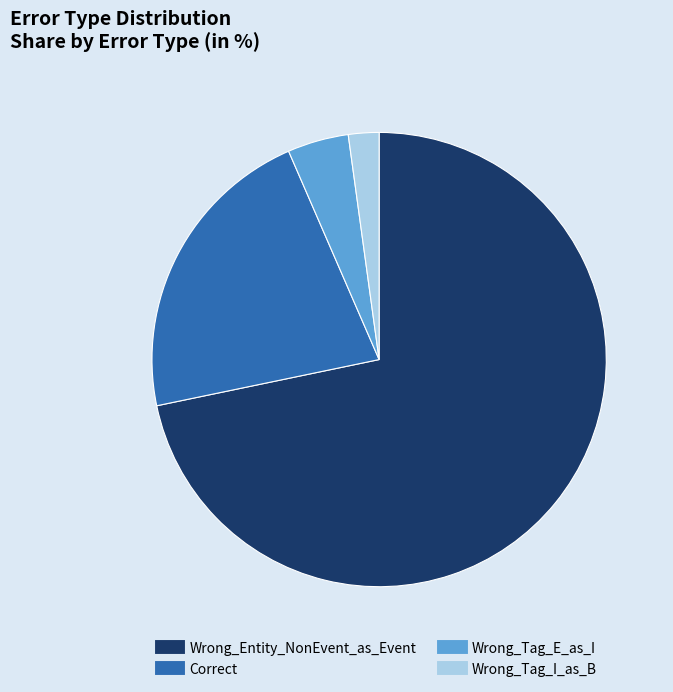

The Wrong_Tag_I_as_B slice represents 14% of the pie. True or false?

False